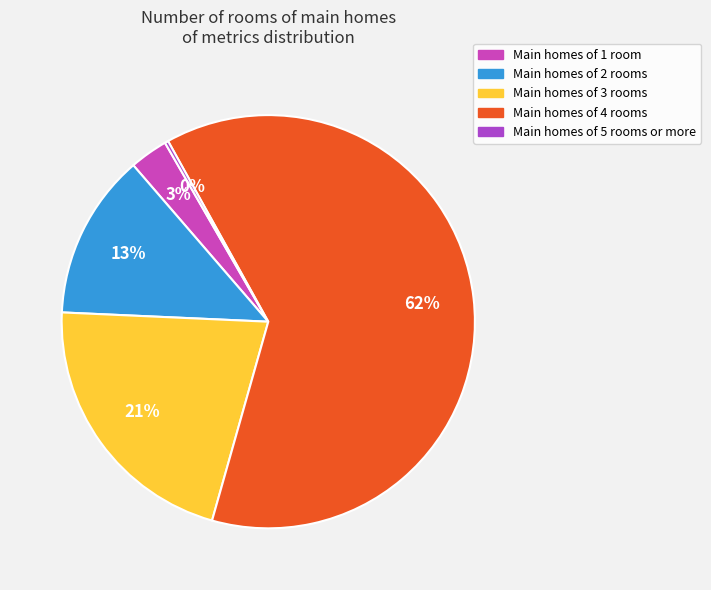

To the nearest percent, what is the difference between the largest and smallest slice percentages?

62%